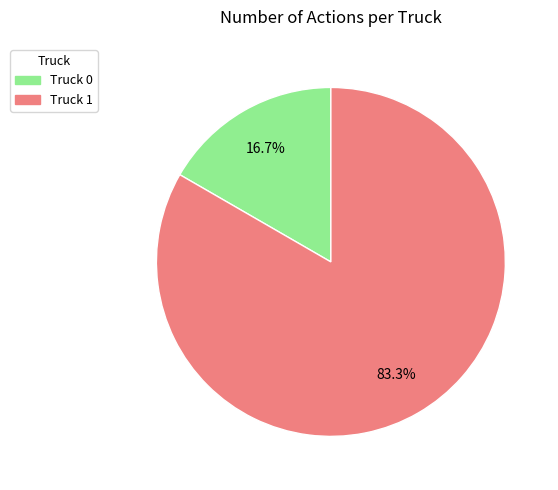

What is the smallest slice in the pie chart?

Truck 0